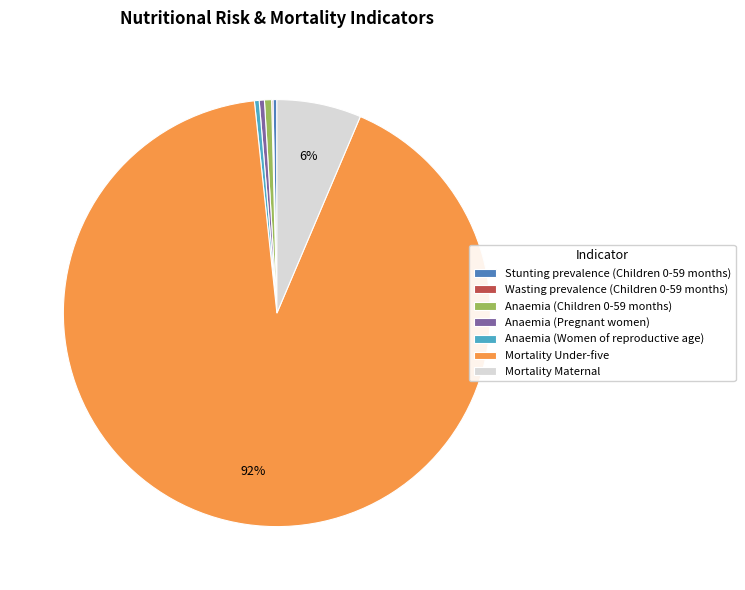

Which slice is the largest?

Mortality Under-five